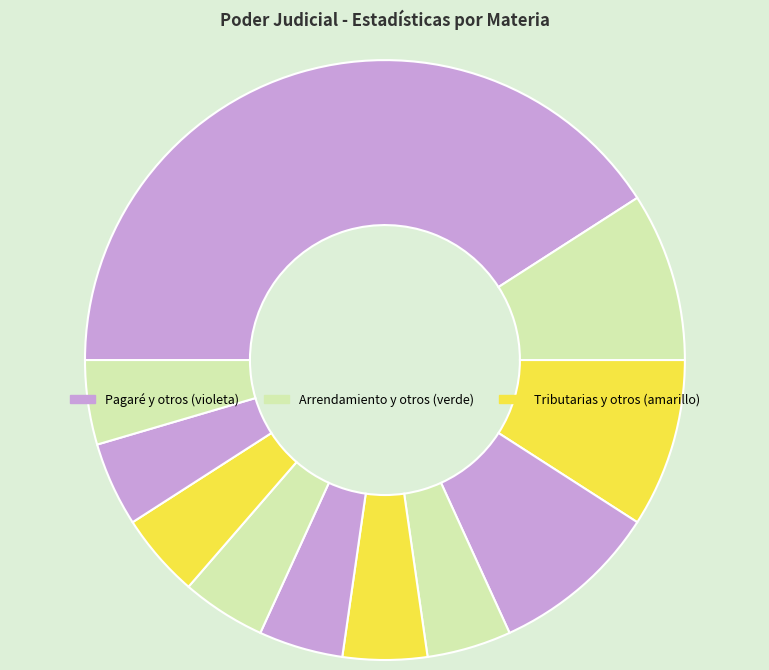

Count the number of slices in the pie.

11